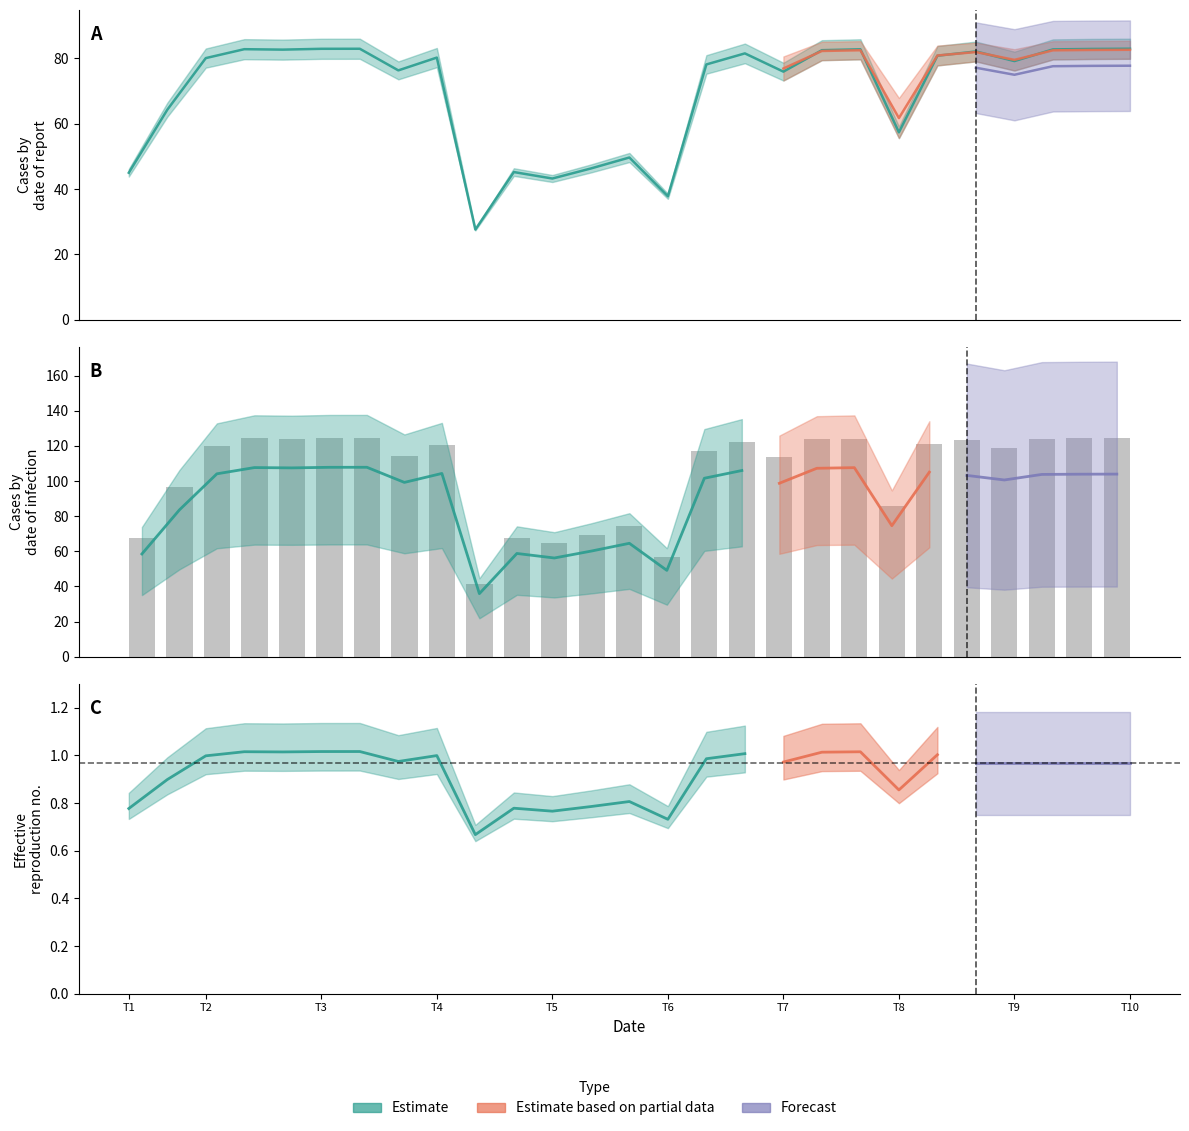

What is the difference between the maximum and second lowest values in the Observed series?

67.7